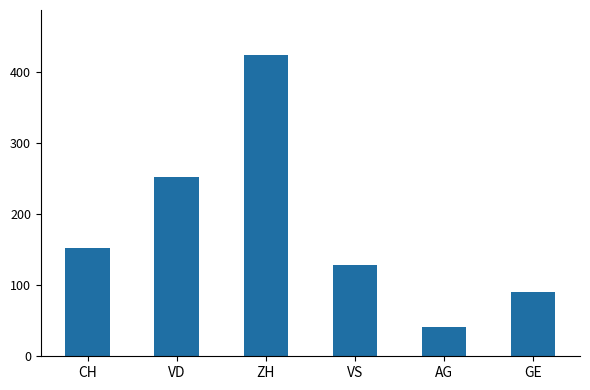

What is the label of the 5th bar from the right?

VD